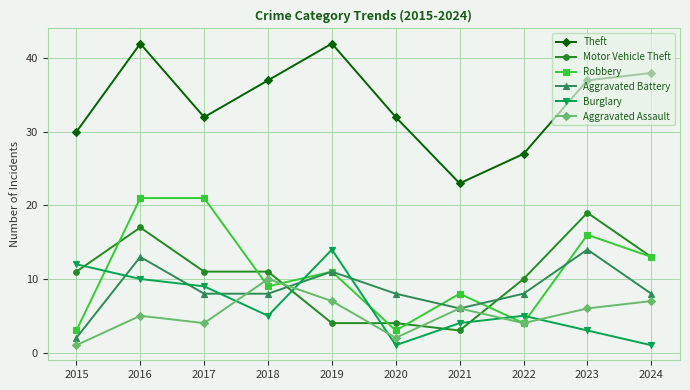

What is the spread (max minus min) of values at 2017?

28